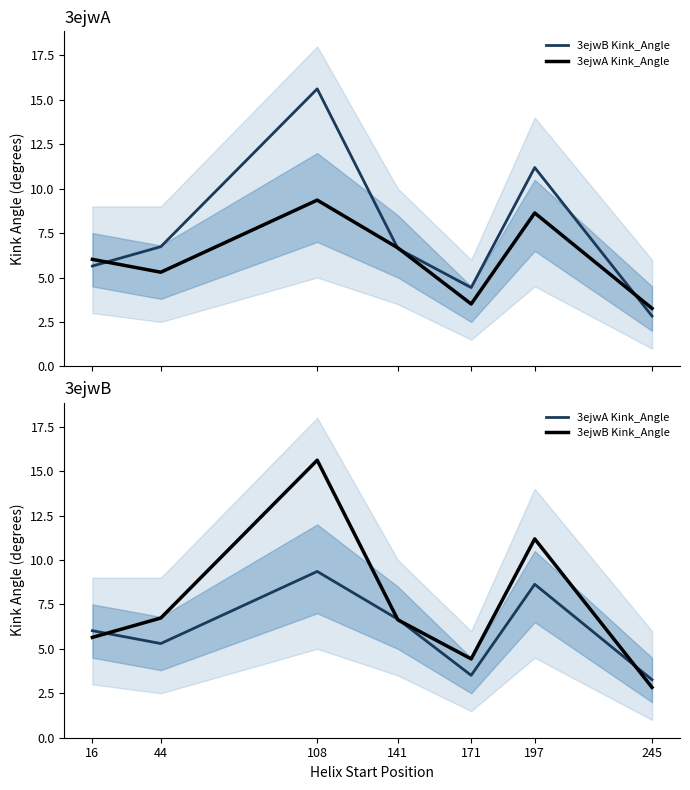

What is the difference between the second highest and minimum values in the 3ejwA Kink_Angle series?

5.4